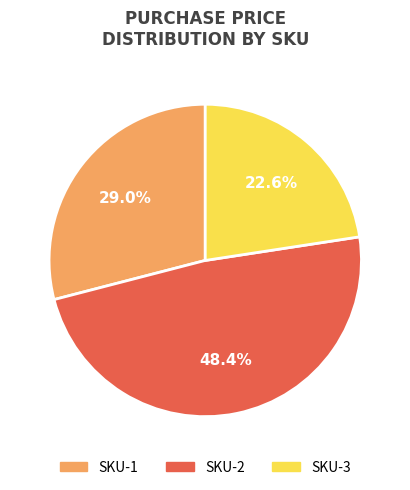

Which category has the smallest portion of the pie?

SKU-3